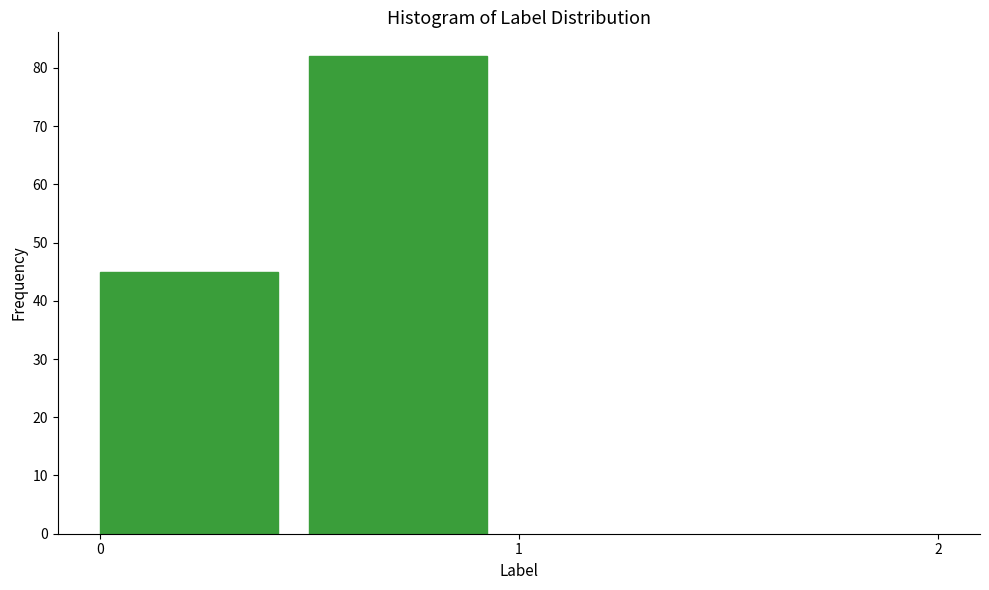

How tall is the bar that spans 0.0 to 0.5 on the x-axis? The values are not printed on the chart, so give them approximately, as read against the axis.

45